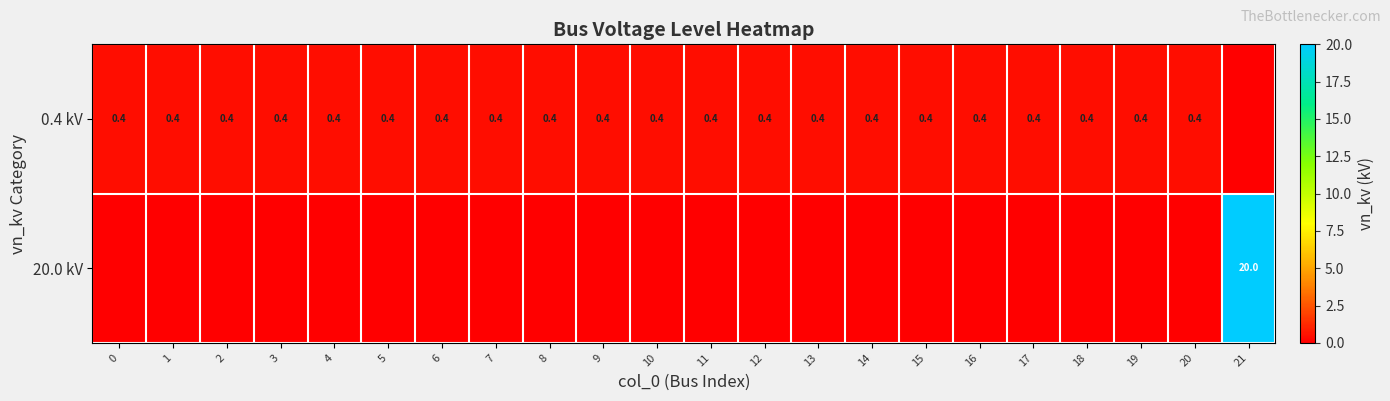

What is the spread (max minus min) of values at 19?

0.4